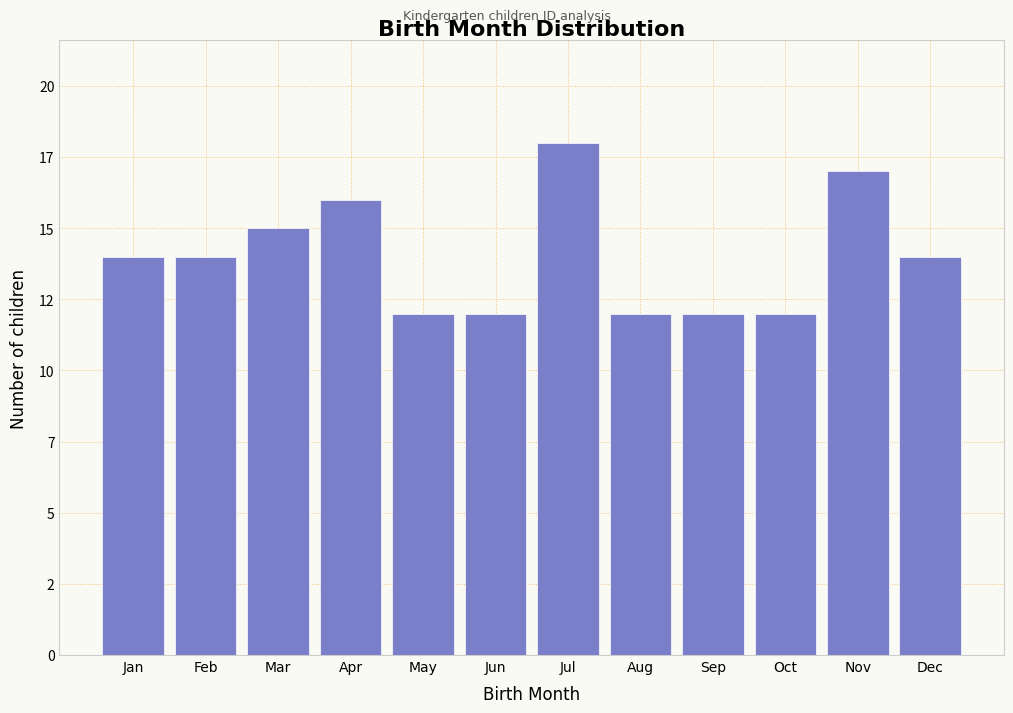

Does the chart contain any negative values?

No